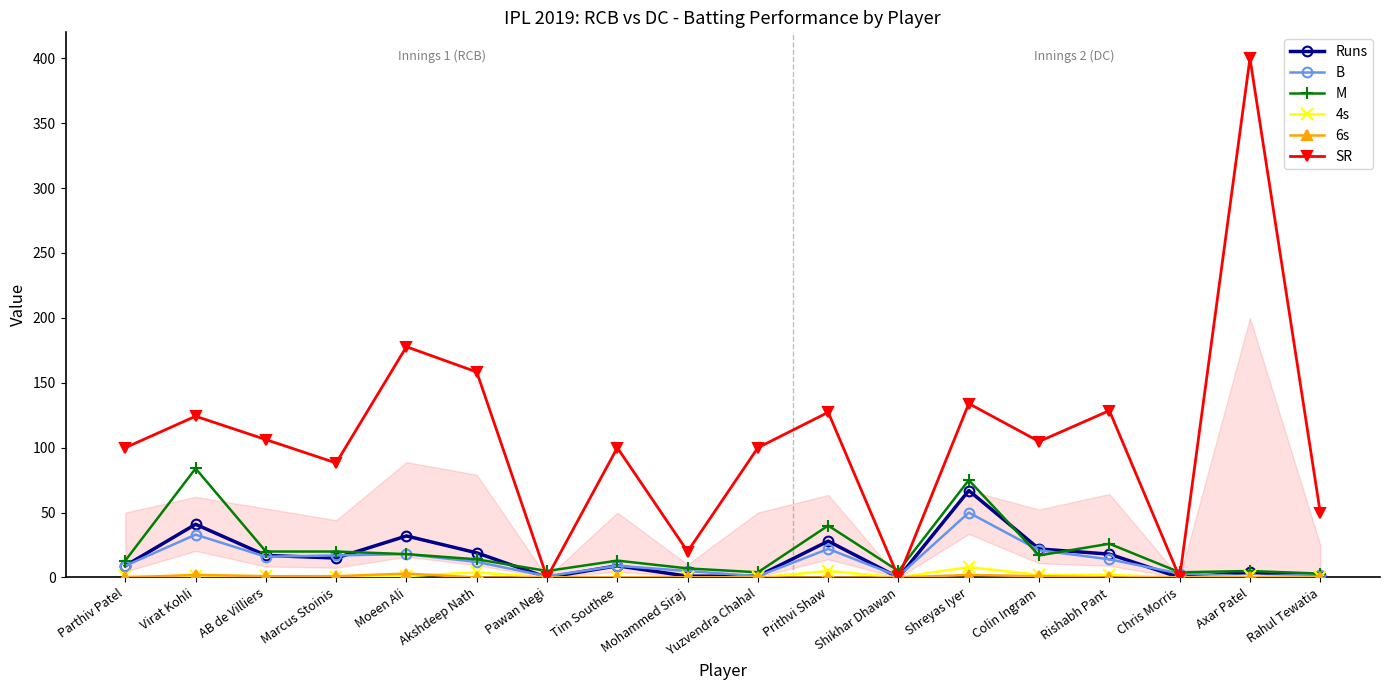

The B series shows 9.0 at Parthiv Patel. True or false?

True